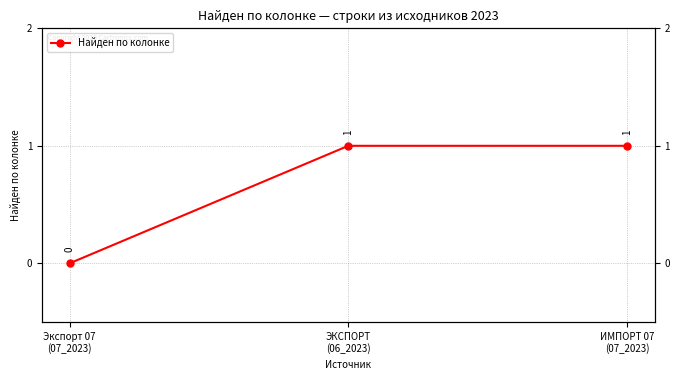

Rank the categories by value from lowest to highest.

Экспорт 07
(07_2023), ЭКСПОРТ
(06_2023), ИМПОРТ 07
(07_2023)